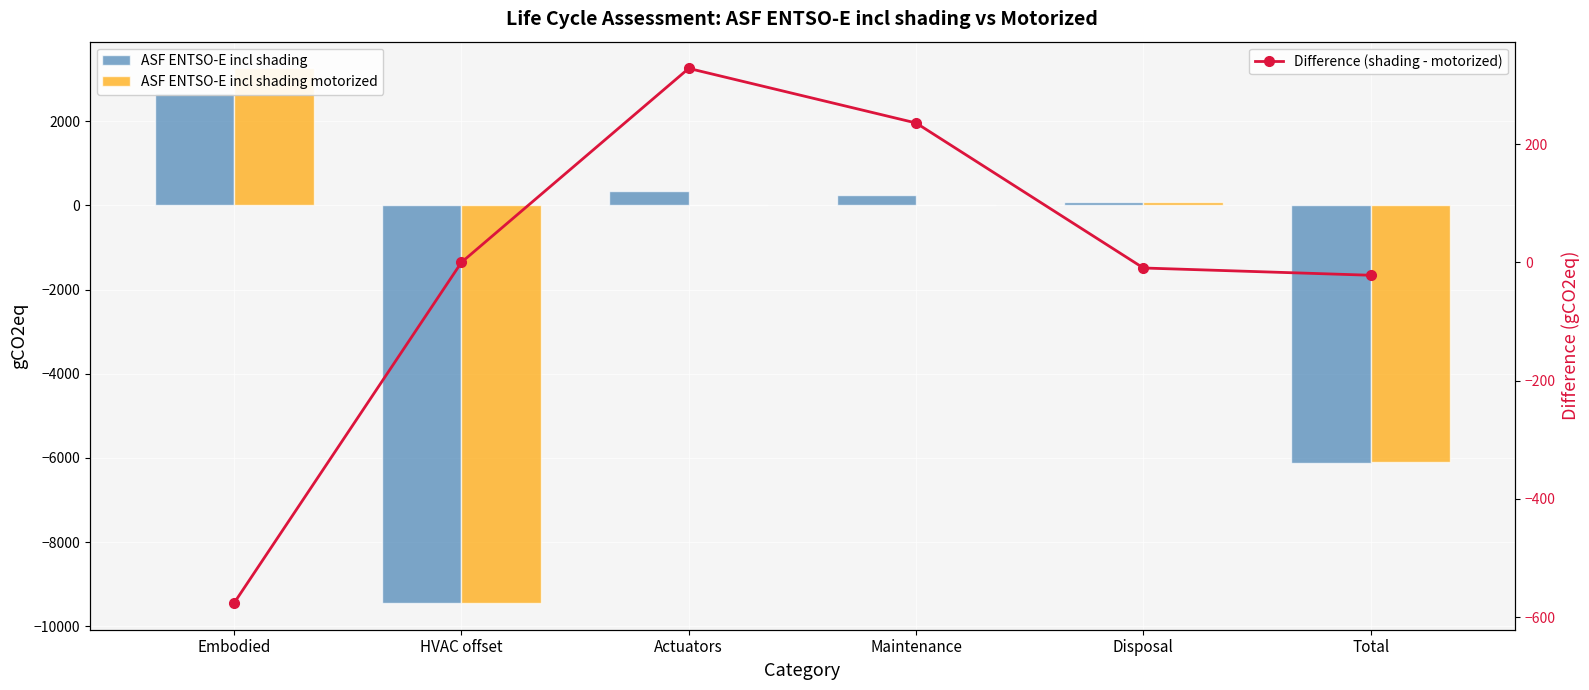

What is the spread (max minus min) of values at Embodied?

3827.0